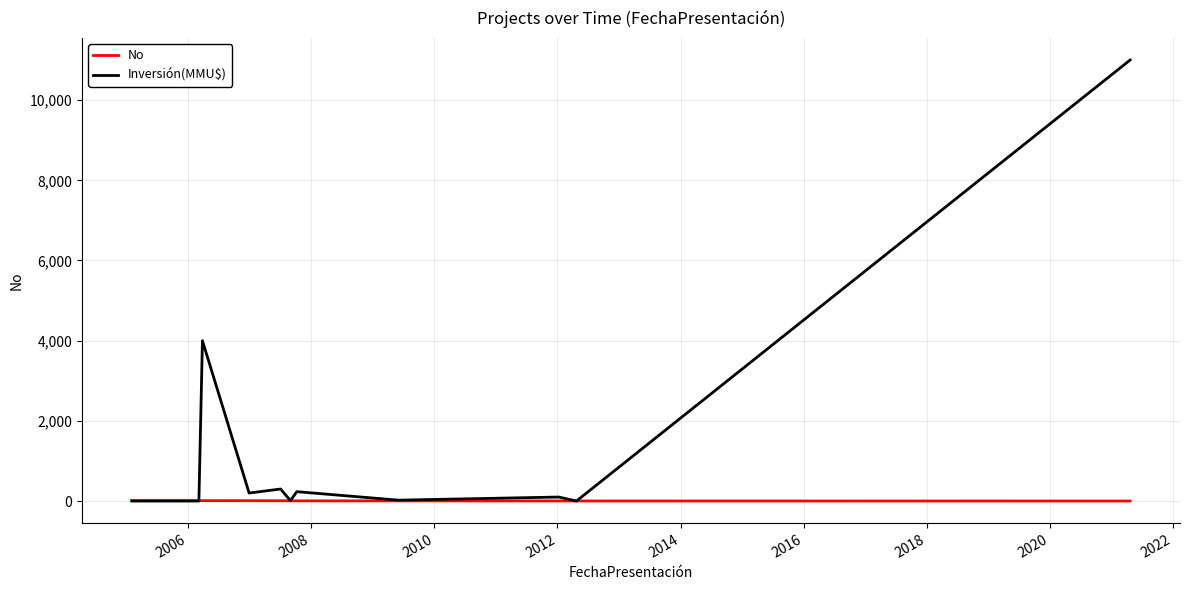

Rank the series by their average value, from lowest to highest.

No, Inversión(MMU$)